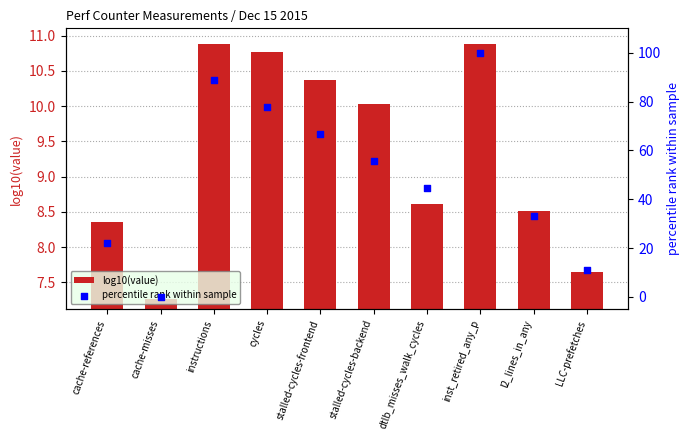

Which series reaches the maximum Y coordinate?

percentile rank within sample